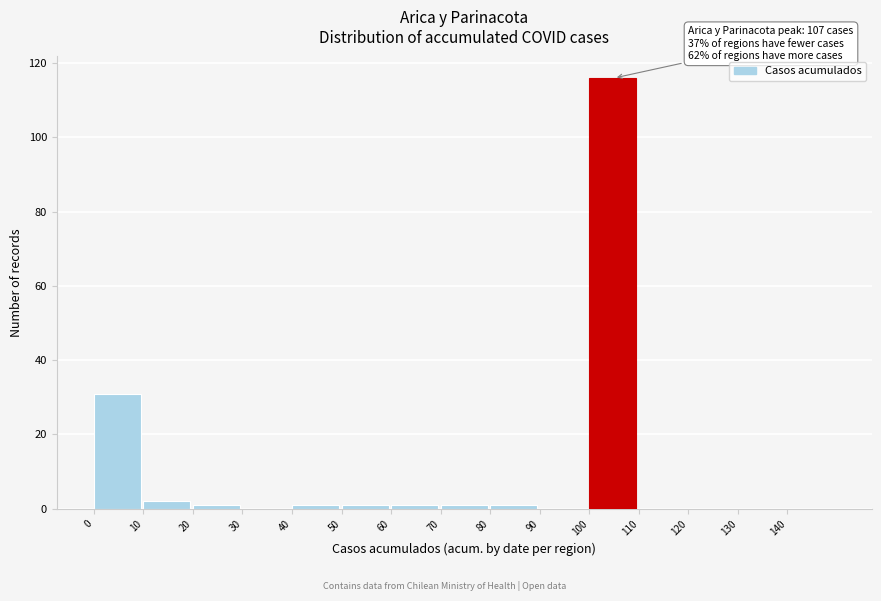

Which range on the x-axis has the tallest bar?

100 to 110